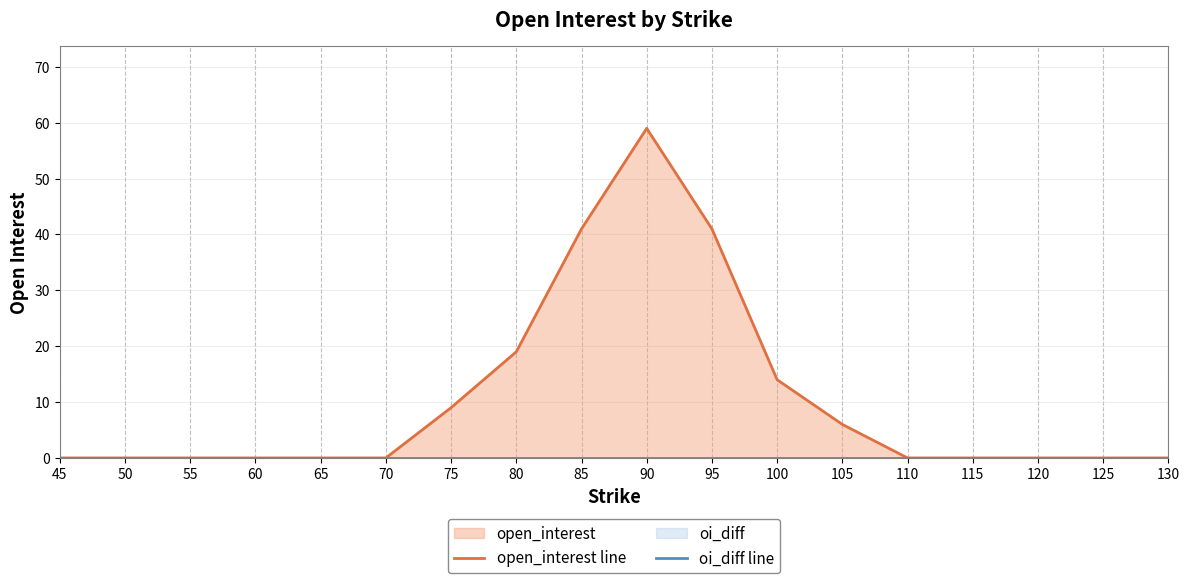

How many lines are shown in the chart?

2